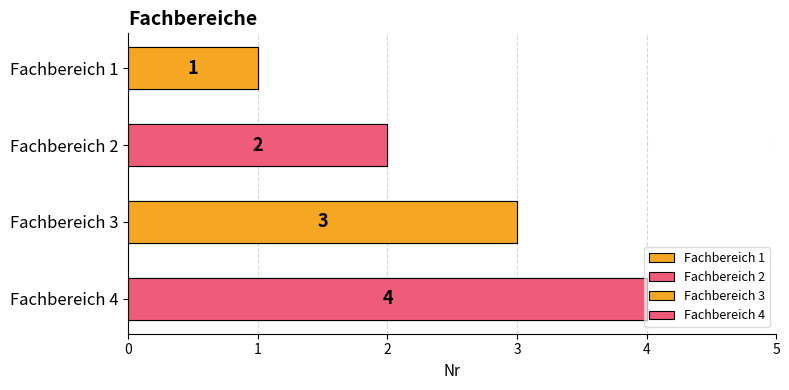

What is the sum of the values at Fachbereich 1 and Fachbereich 3?

4